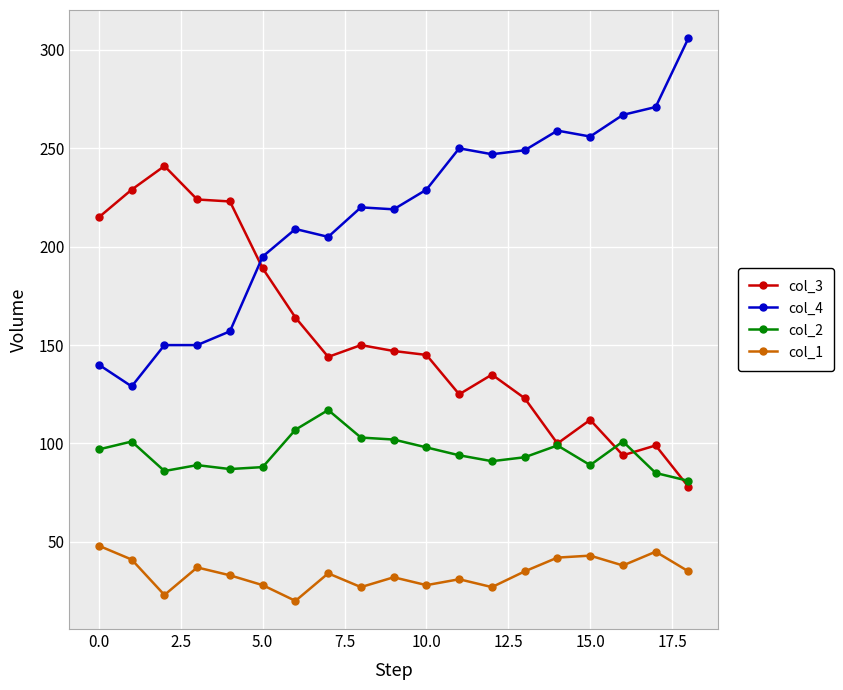

What is the greatest value displayed?

306